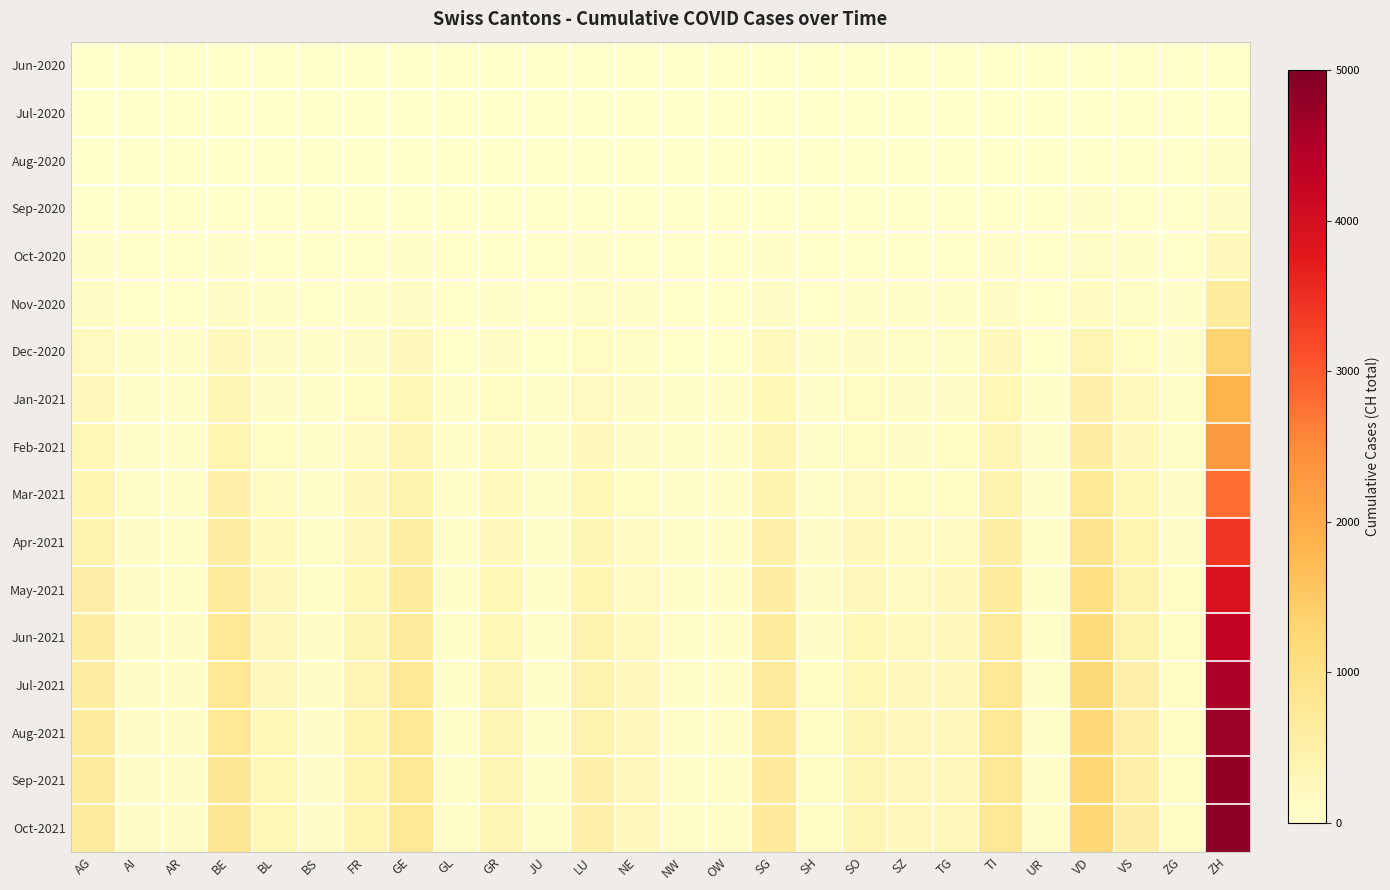

Between ZH and SZ, which is larger?

ZH